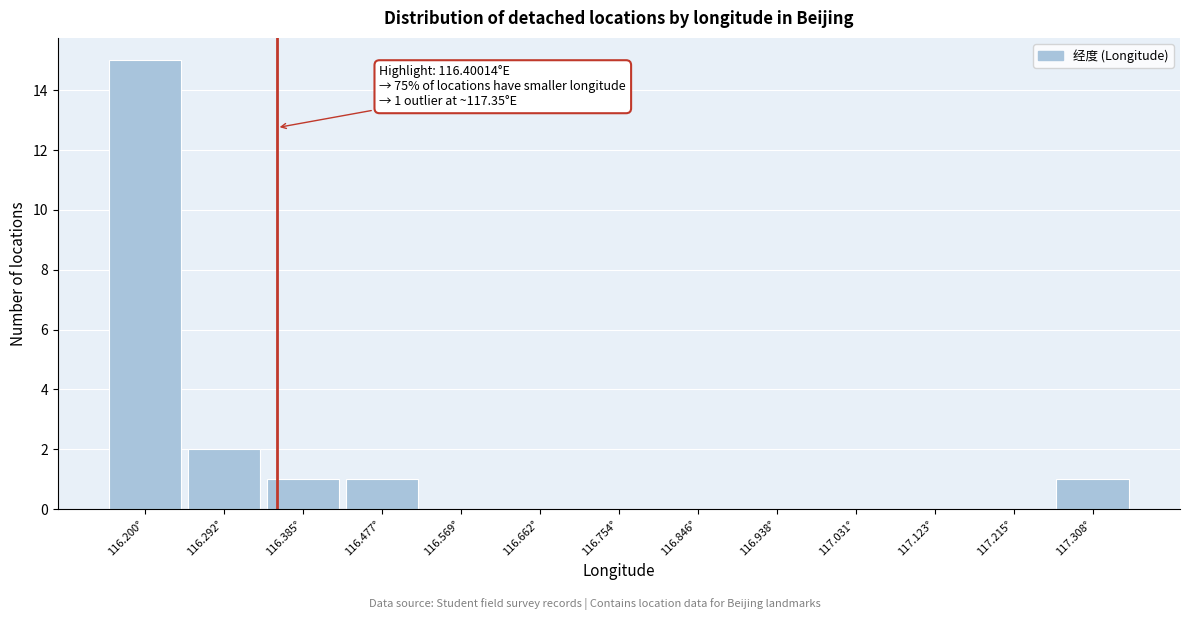

Reading left to right, list all the values displayed in this chart.

116.200°=15	116.292°=2	116.385°=1	116.477°=1	116.569°=0	116.662°=0	116.754°=0	116.846°=0	116.938°=0	117.031°=0	117.123°=0	117.215°=0	117.308°=1